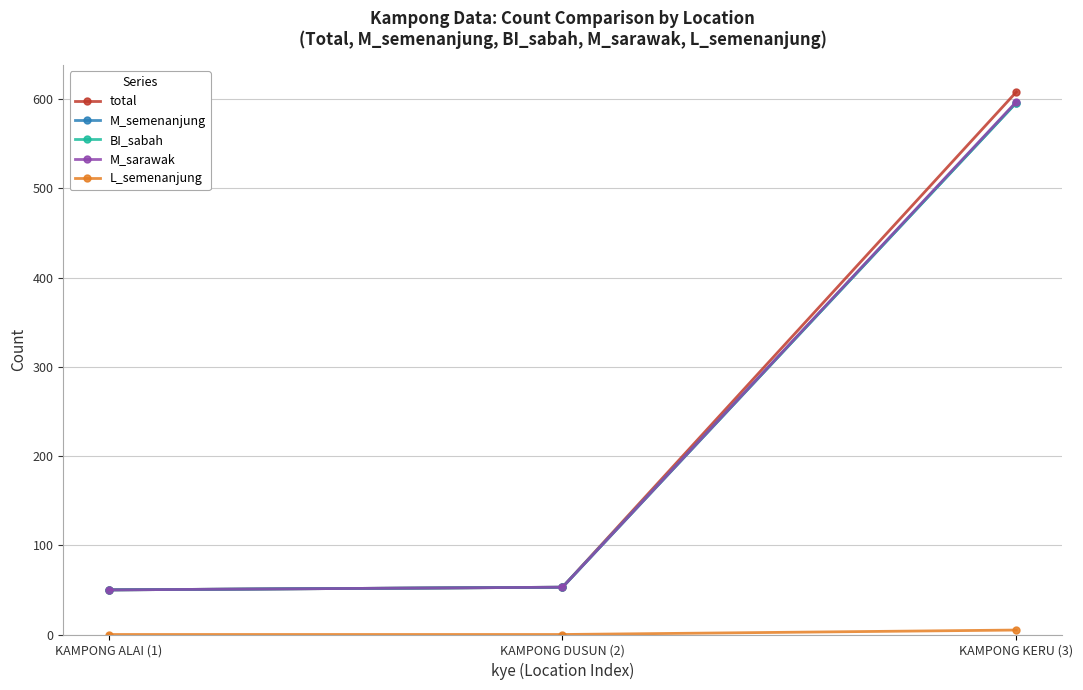

Rank the series at KAMPONG DUSUN (2) from highest to lowest value.

total, M_semenanjung, BI_sabah, M_sarawak, L_semenanjung